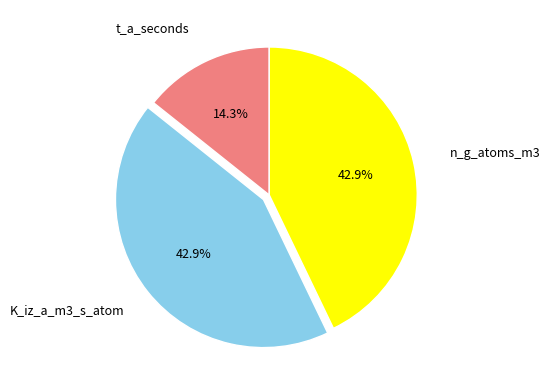

Between t_a_seconds and n_g_atoms_m3, which is larger?

n_g_atoms_m3